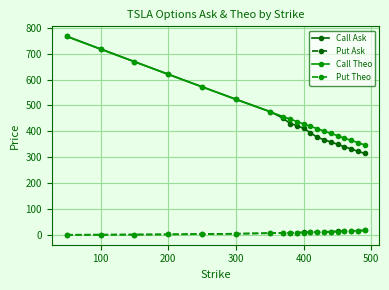

True or false: Put Theo and Put Ask intersect in this chart.

False